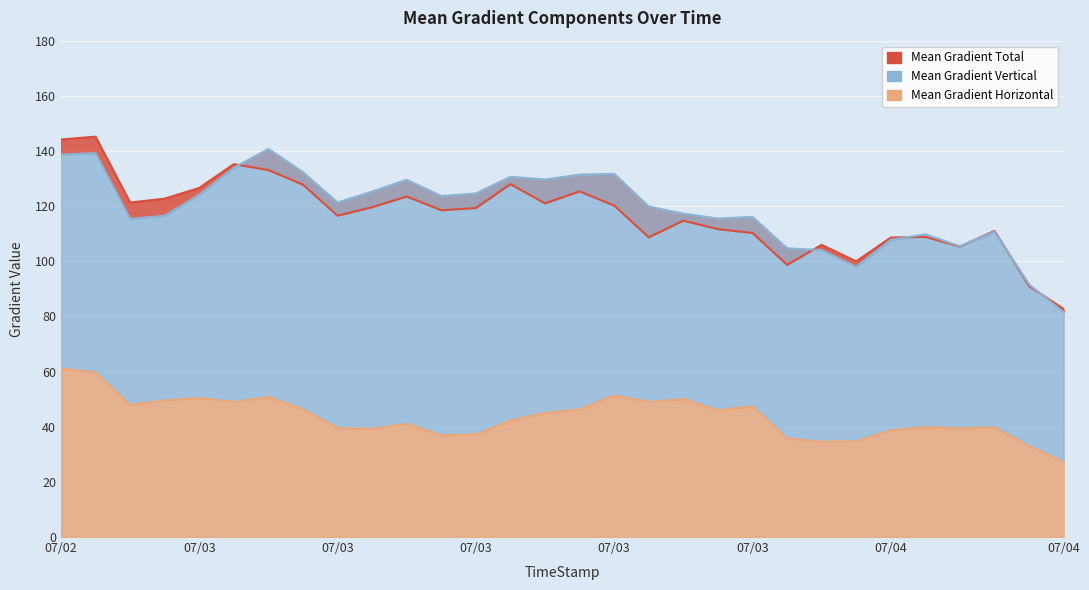

How many times do Mean Gradient Total and Mean Gradient Vertical cross each other?

6